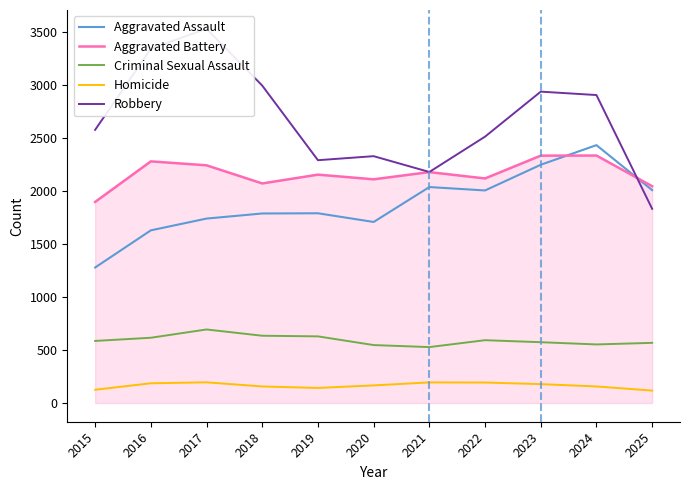

True or false: Robbery and Homicide intersect in this chart.

False